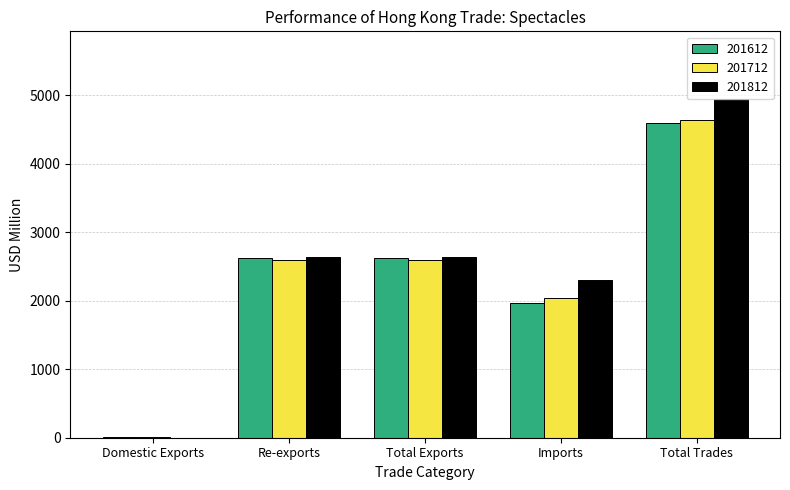

What is the sum of the 201812 values at Re-exports and Total Trades?

7584.2